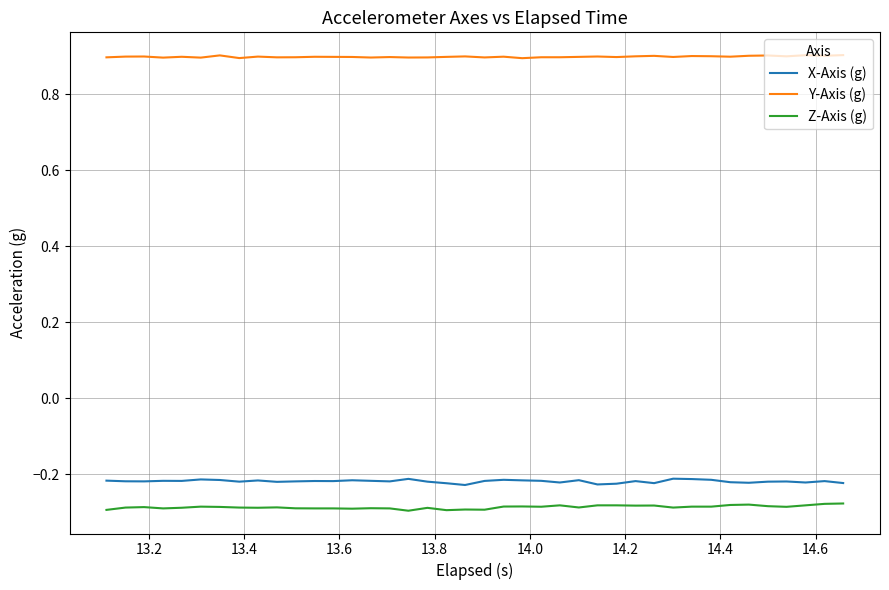

True or false: Z-Axis (g) and X-Axis (g) cross at least once.

False